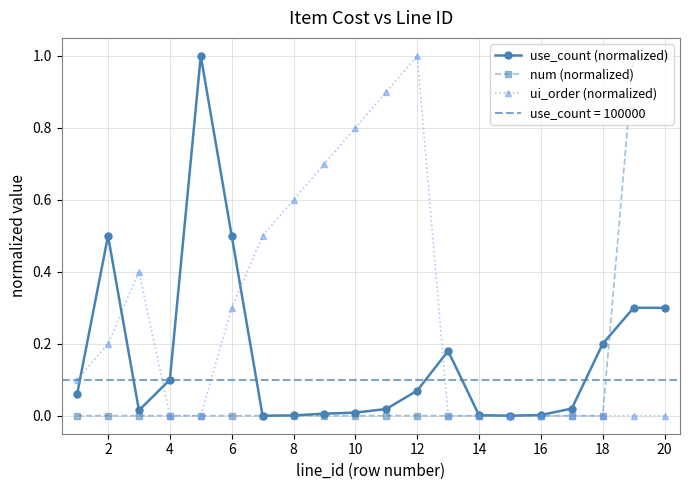

What is the maximum value shown in the chart?

1.0